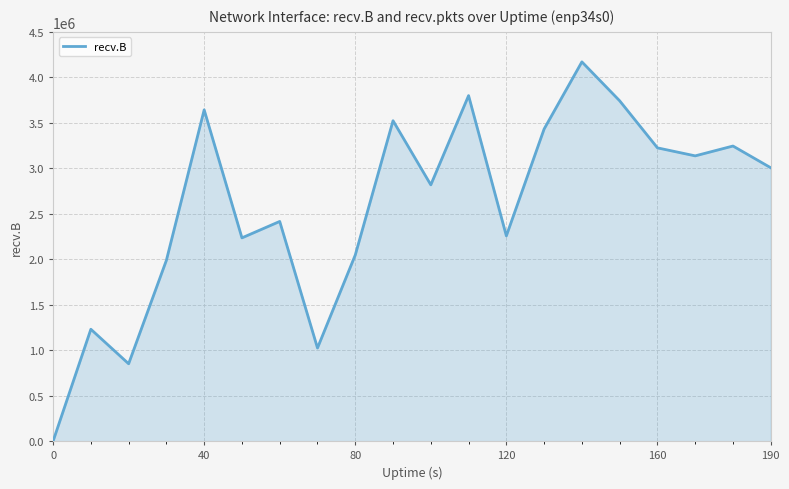

How many categories are shown in the chart?

20